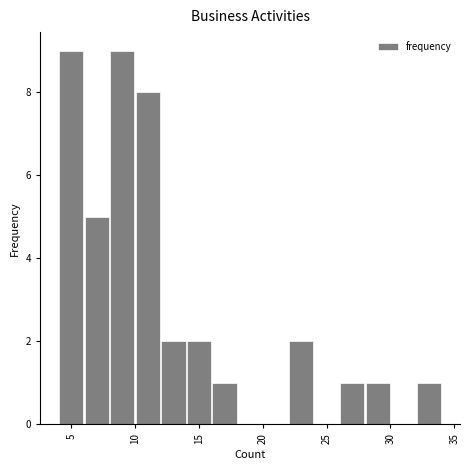

Reading left to right, list every bar in this chart as the range it spans on the x-axis followed by its height. The values are not printed on the chart, so give them approximately, as read against the axis.

4 to 6: 9
6 to 8: 5
8 to 10: 9
10 to 12: 8
12 to 14: 2
14 to 16: 2
16 to 18: 1
18 to 20: 0
20 to 22: 0
22 to 24: 2
24 to 26: 0
26 to 28: 1
28 to 30: 1
30 to 32: 0
32 to 34: 1